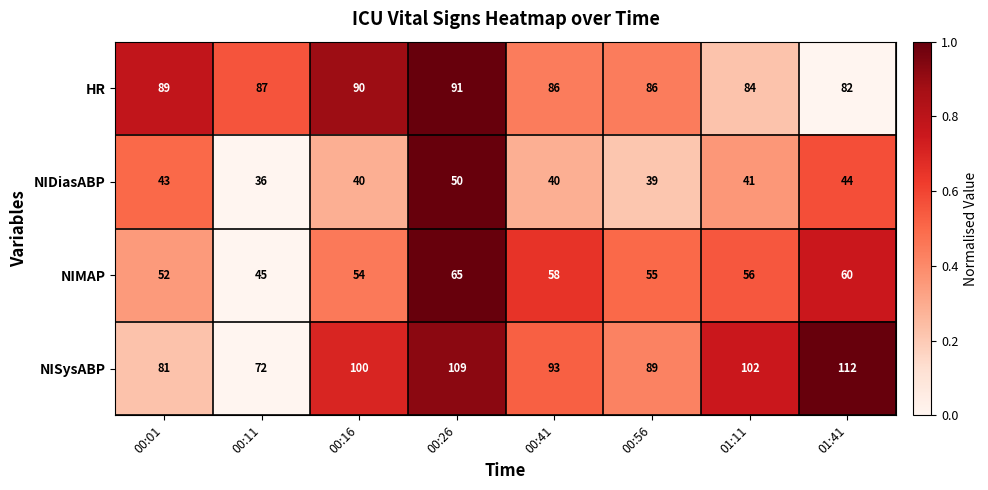

Which series has the largest range (max minus min)?

NISysABP